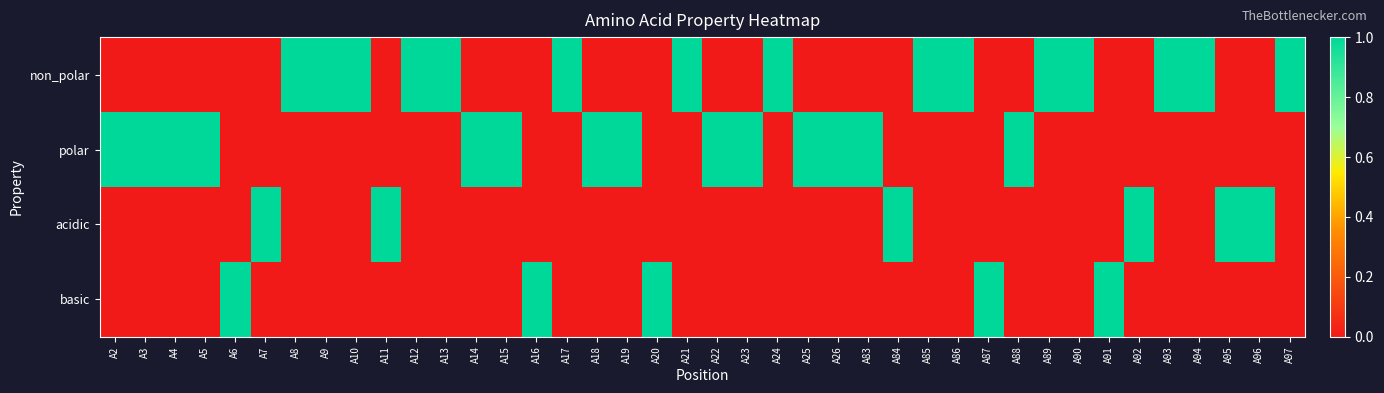

List the series in order of their peak value, highest first.

non_polar, polar, acidic, basic